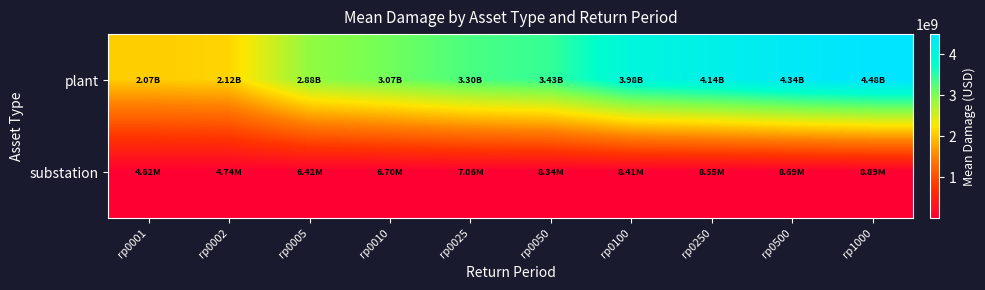

Between rp0005 and rp0100, which is larger?

rp0100